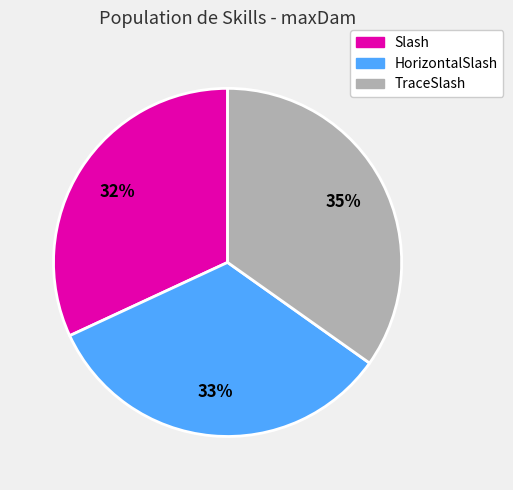

To the nearest percent, what is the difference between the largest and smallest slice percentages?

3%